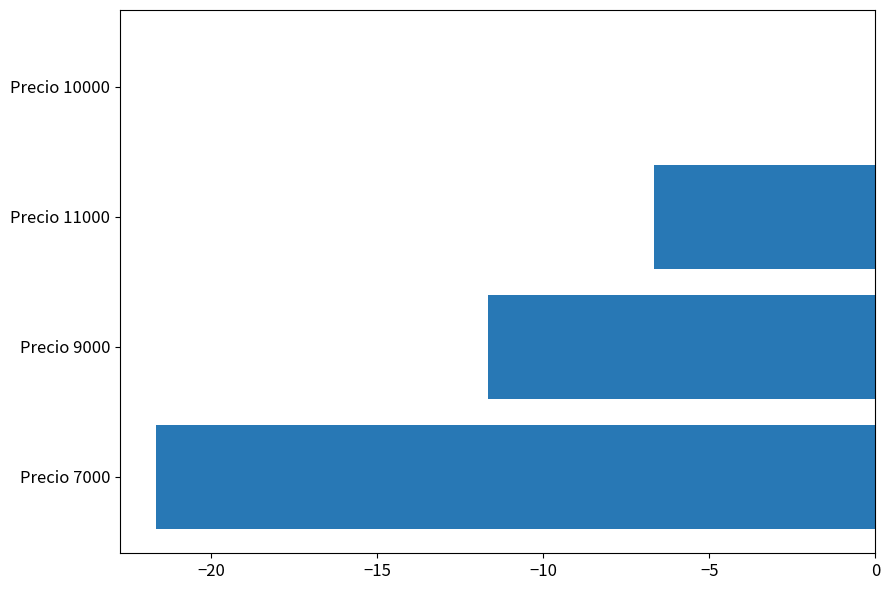

Between Precio 9000 and Precio 7000, which is larger?

Precio 9000